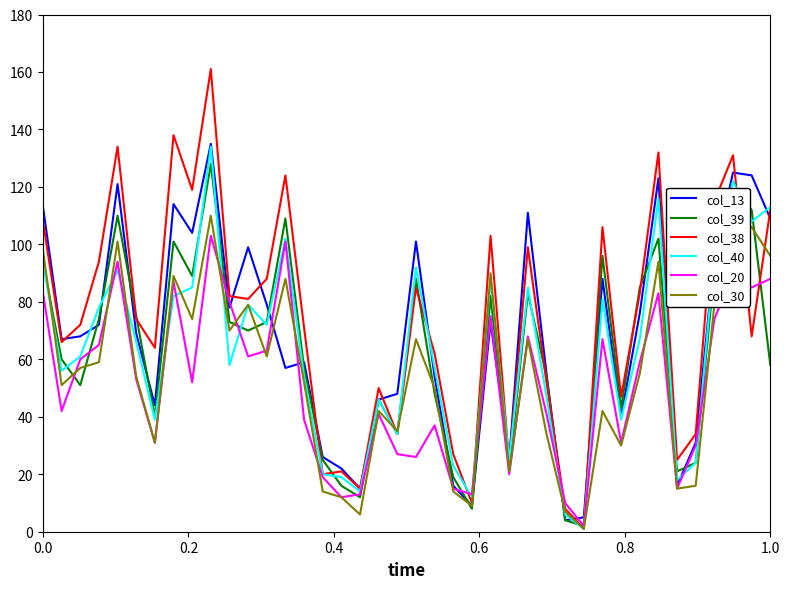

What is the greatest value displayed?

161